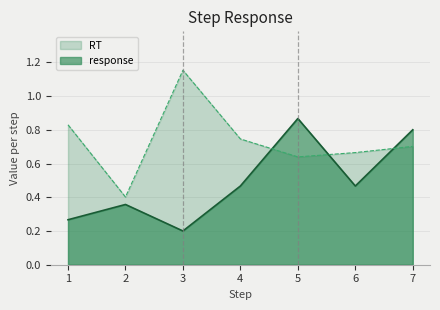

How many lines are shown in the chart?

2